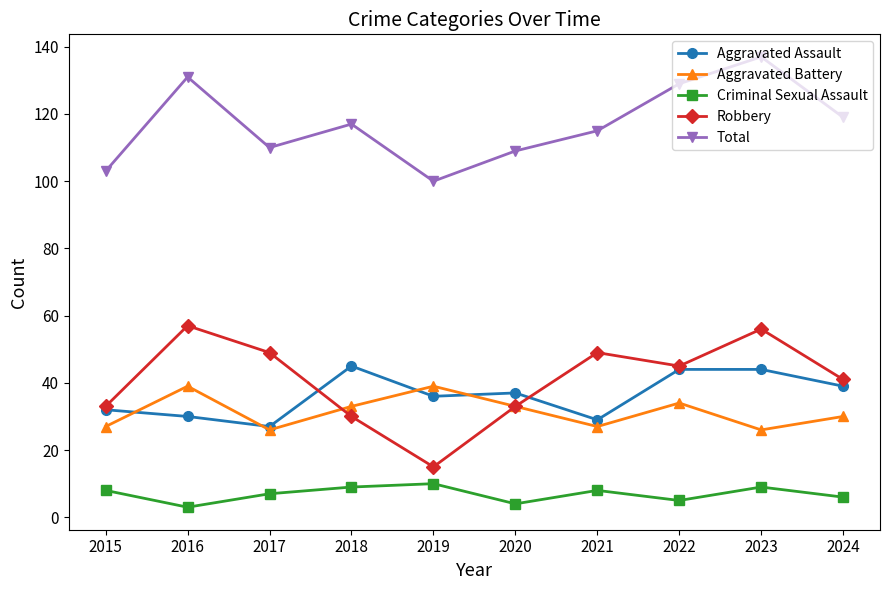

Rank the series at 2024 from highest to lowest value.

Total, Robbery, Aggravated Assault, Aggravated Battery, Criminal Sexual Assault